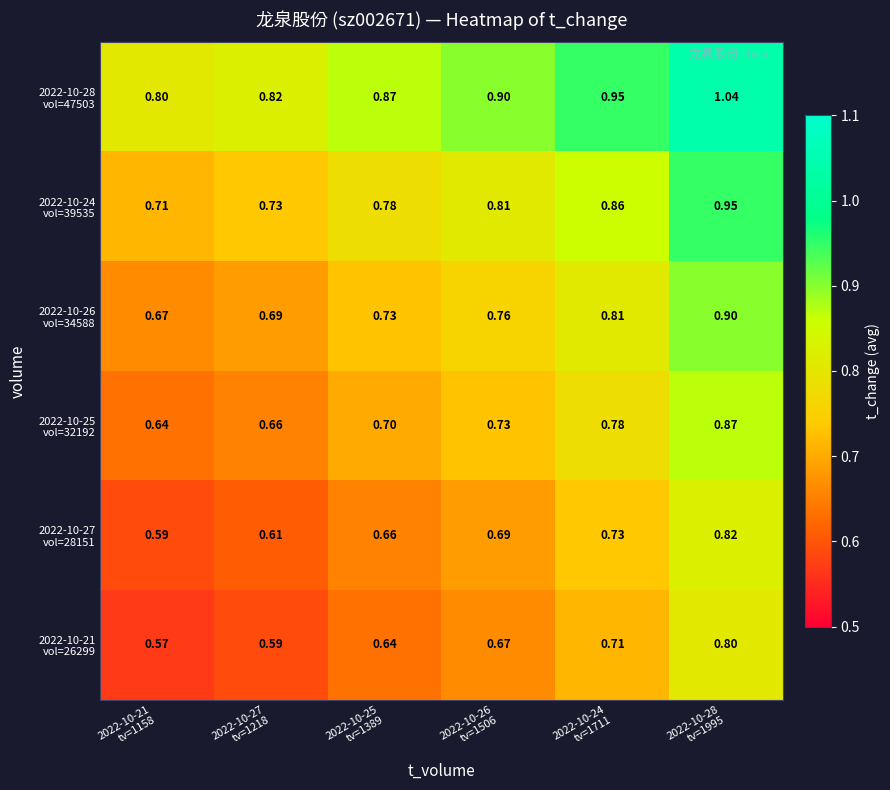

At 2022-10-21 tv=1158, list the series in order from smallest to largest.

2022-10-21 vol=26299, 2022-10-27 vol=28151, 2022-10-25 vol=32192, 2022-10-26 vol=34588, 2022-10-24 vol=39535, 2022-10-28 vol=47503